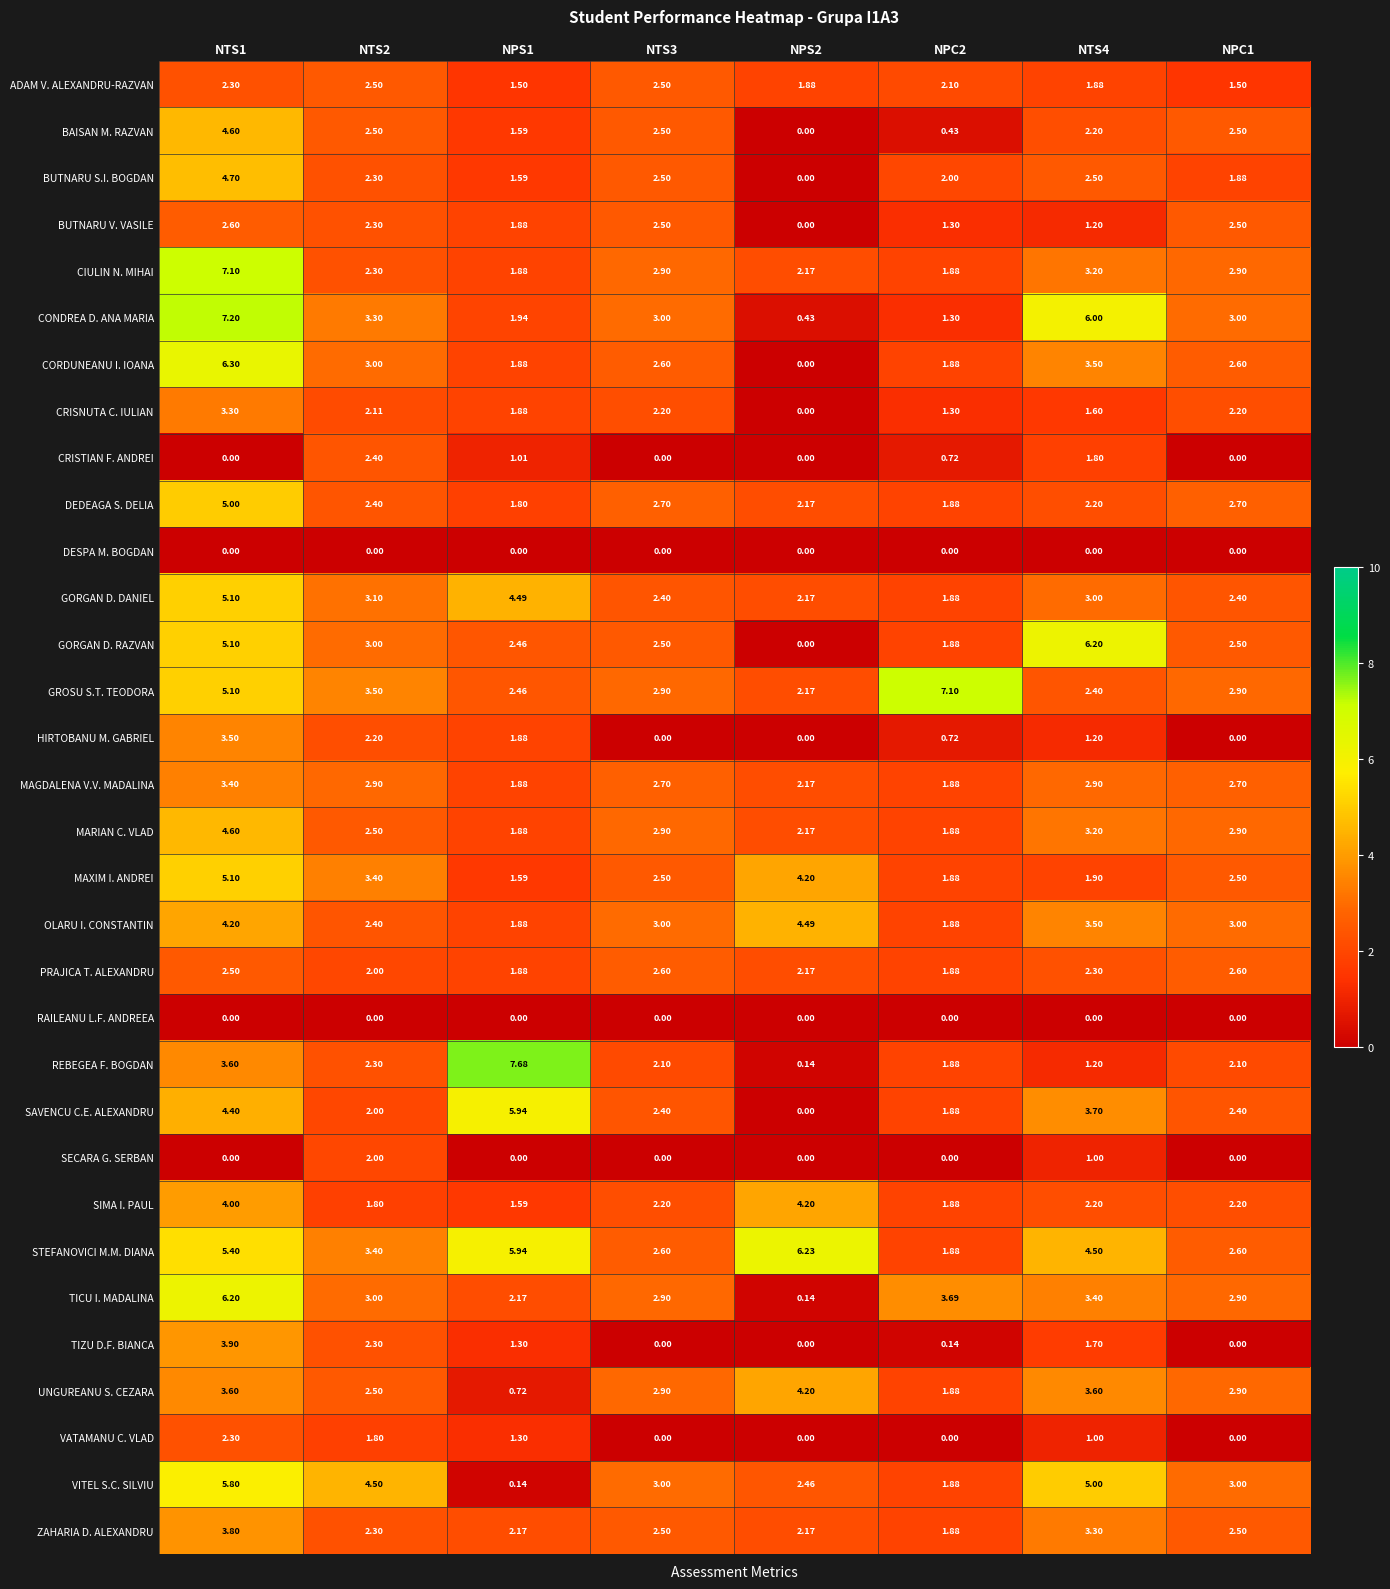

Which series has the widest spread of values?

REBEGEA F. BOGDAN